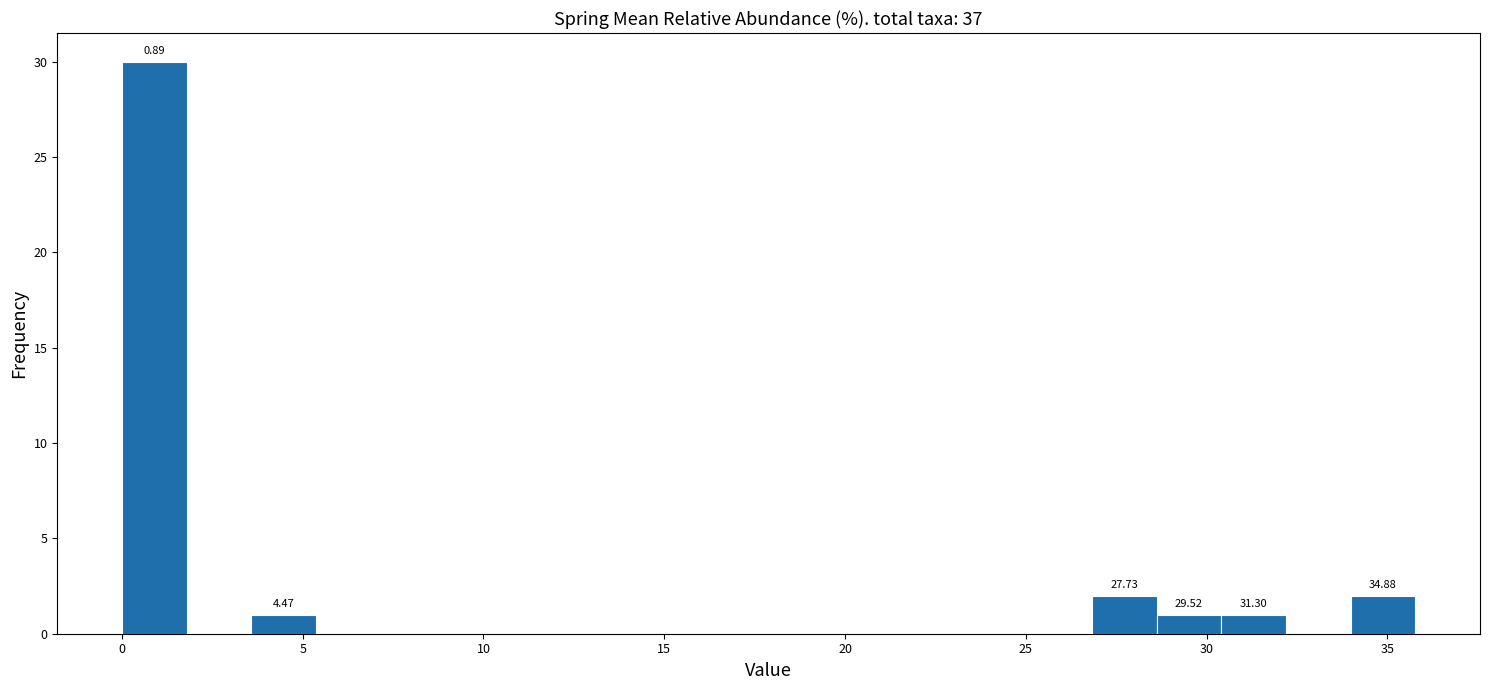

Around what value on the x-axis is the tallest bar? Give the approximate position of its centre, as read against the axis.

1.0